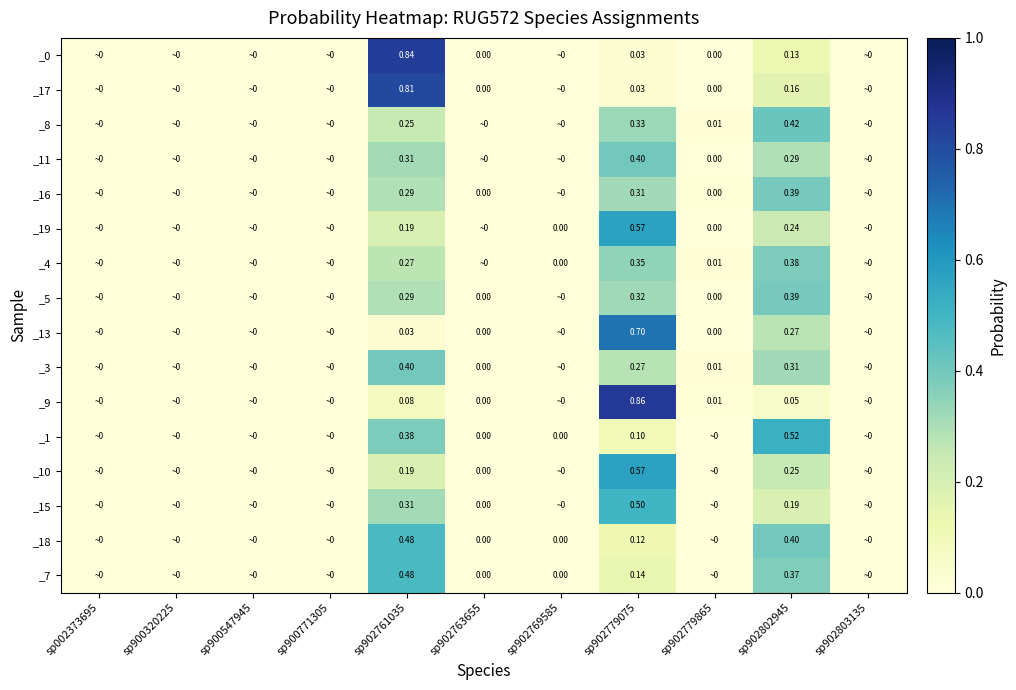

Is the value of _8 at sp902779075 greater than the value of _9 at sp902802945?

Yes